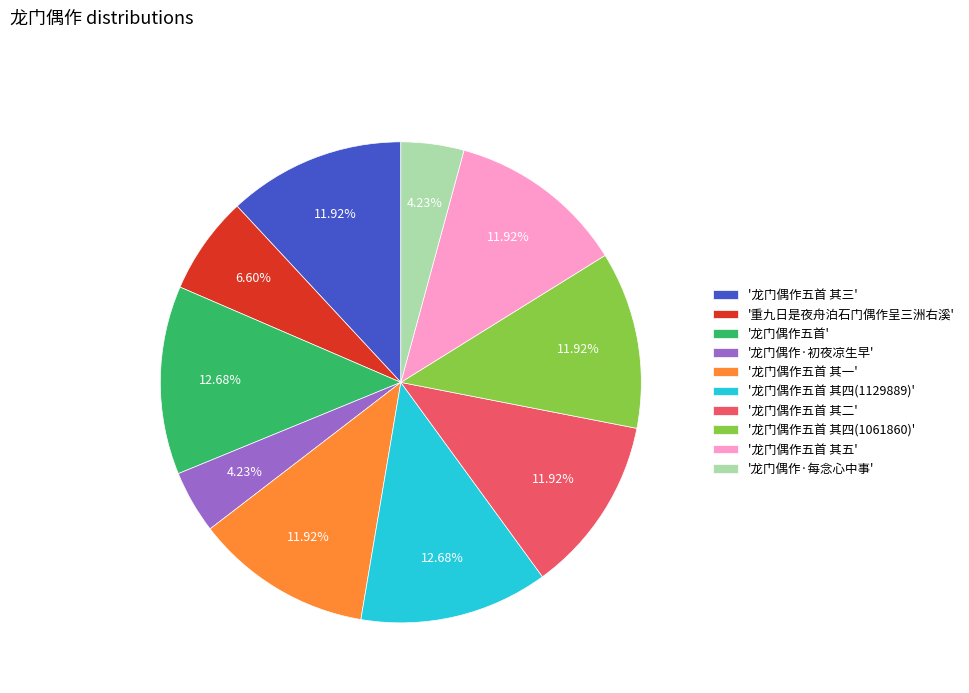

Count the number of slices in the pie.

10